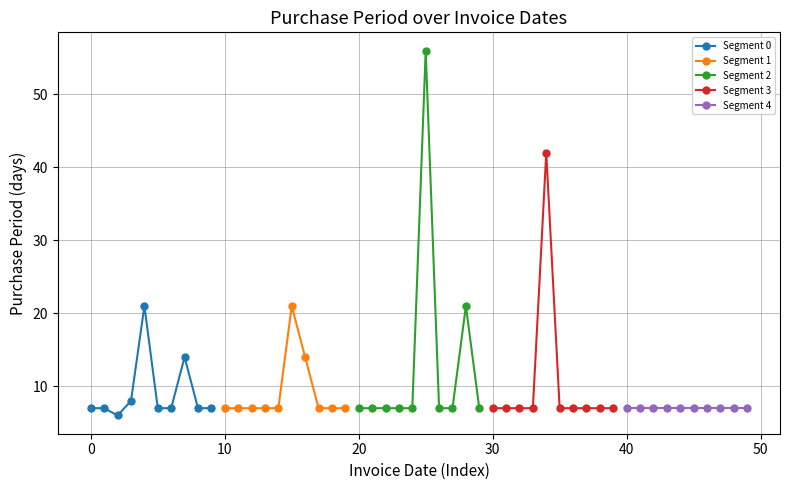

True or false: Segment 0 has more than 0 points higher than both neighbors.

True